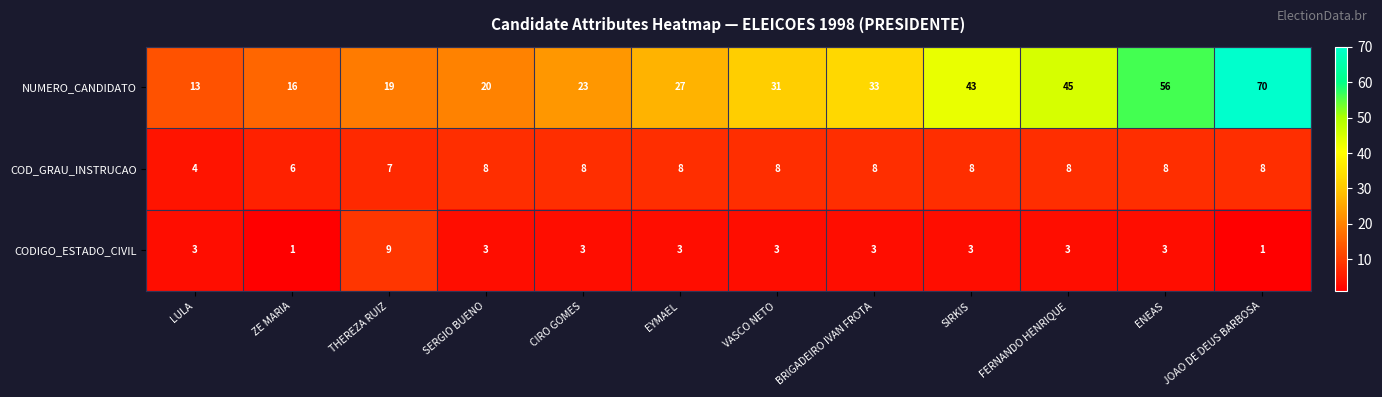

At ZE MARIA, list the series in order from largest to smallest.

NUMERO_CANDIDATO, COD_GRAU_INSTRUCAO, CODIGO_ESTADO_CIVIL